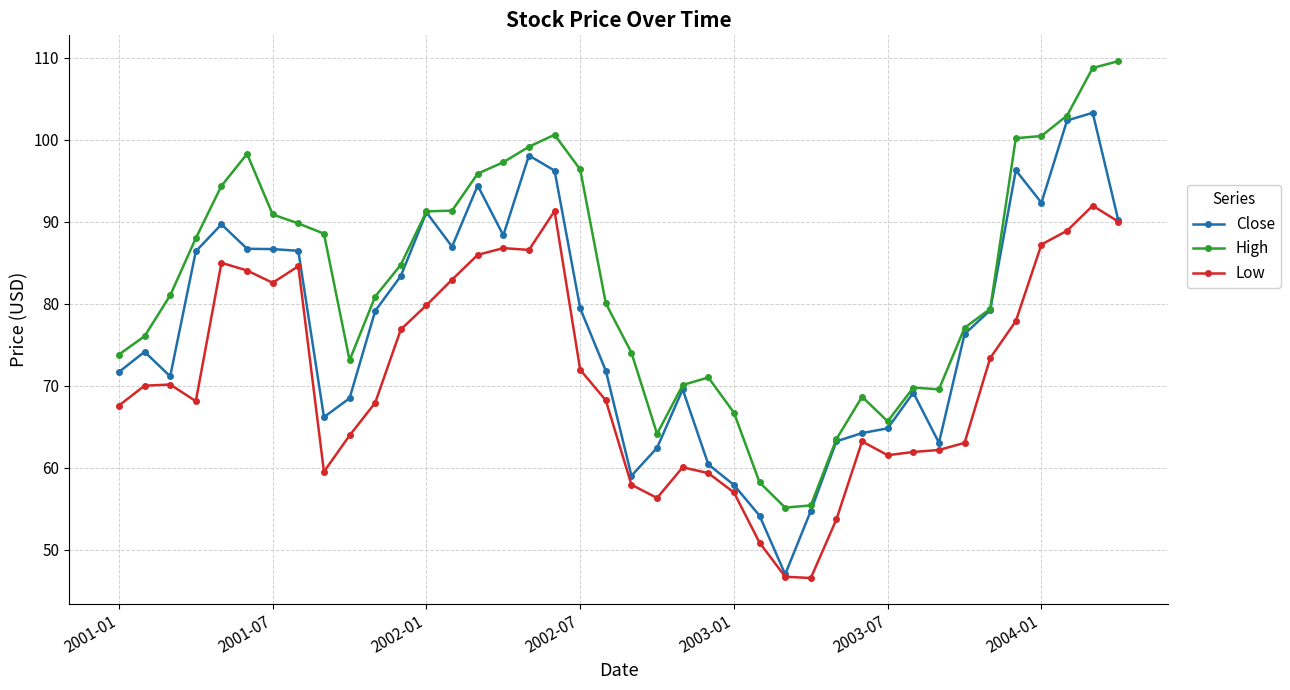

What is the greatest value displayed?

109.6